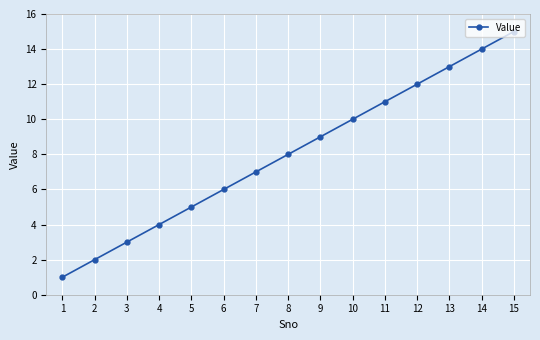

Is this an area chart (filled region under the line)?

No